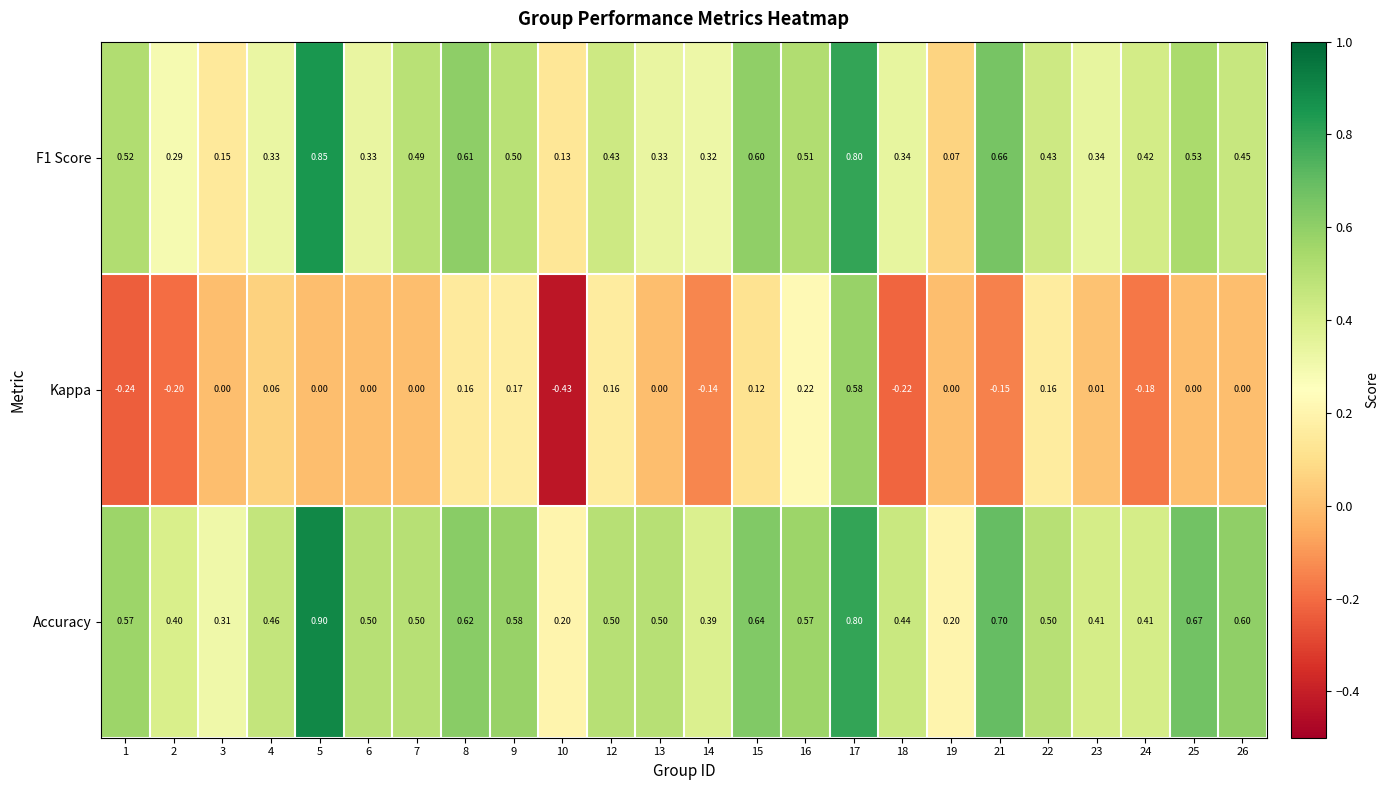

Which series changed the most between 2 and 4?

Kappa